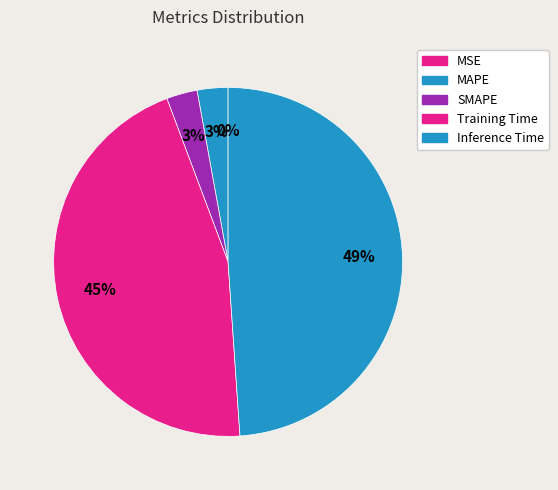

What is the smallest slice in the pie chart?

MSE